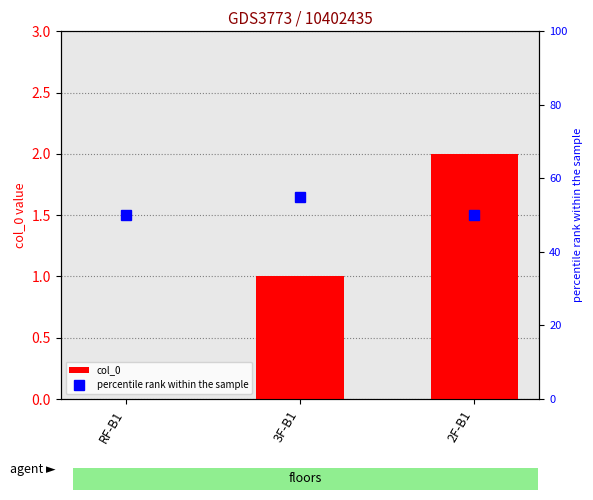

Which has a higher value, 2F-B1 or RF-B1?

2F-B1